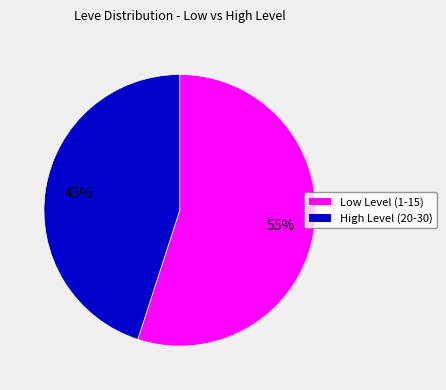

To the nearest percent, what is the average slice percentage?

50%